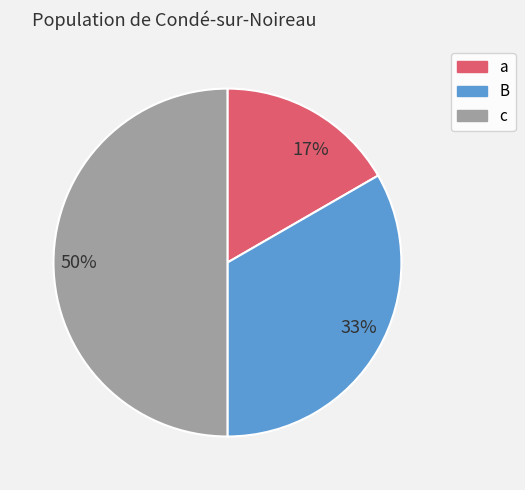

Is B the majority of the pie?

No